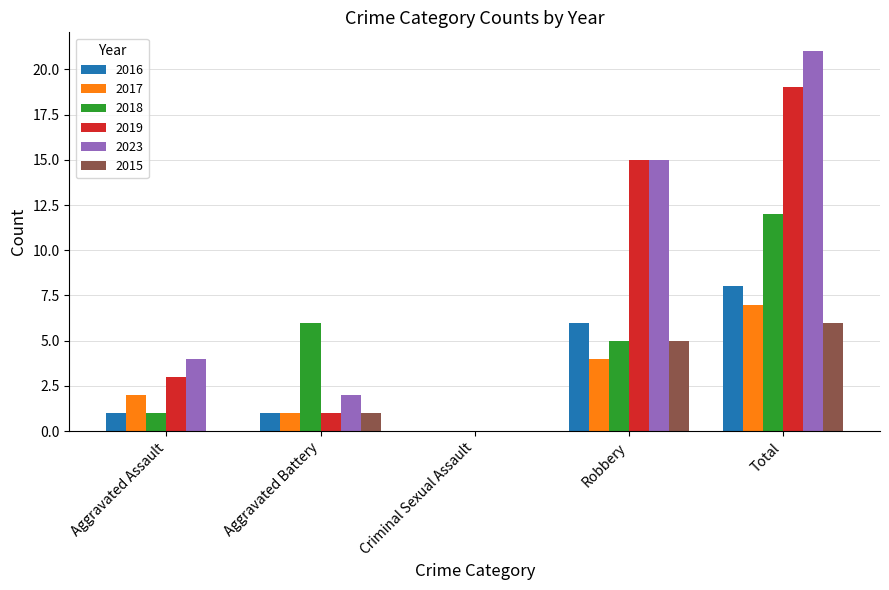

What are all the series names shown in the legend?

2016, 2017, 2018, 2019, 2023, 2015